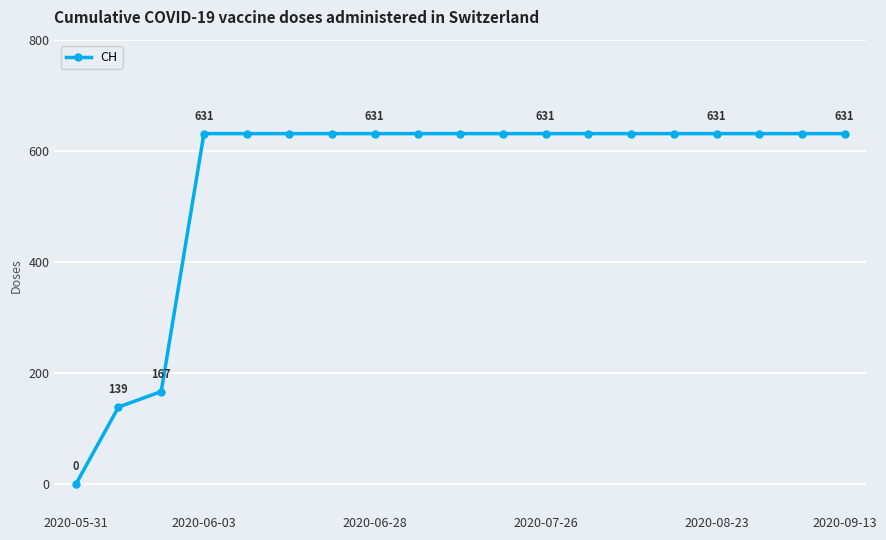

What is the sum of all values?

10402